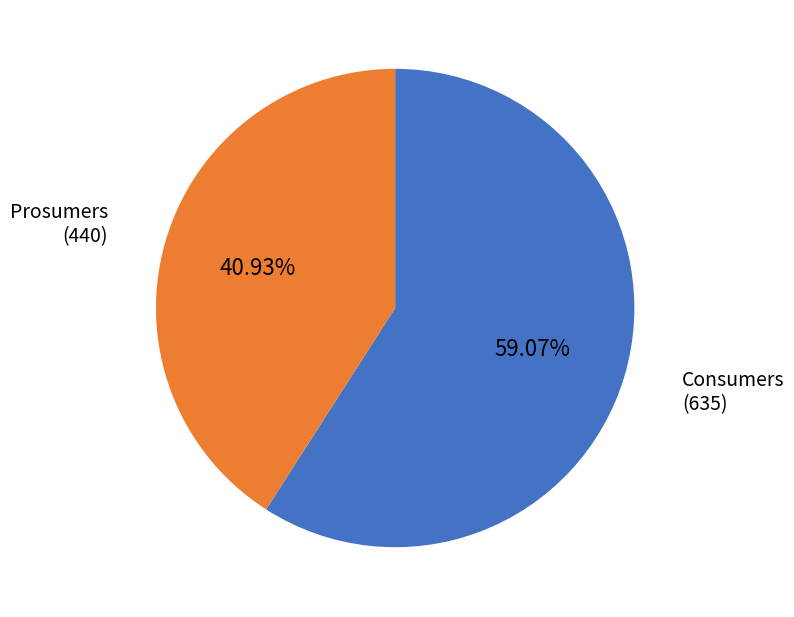

Does any single category account for the majority?

Yes